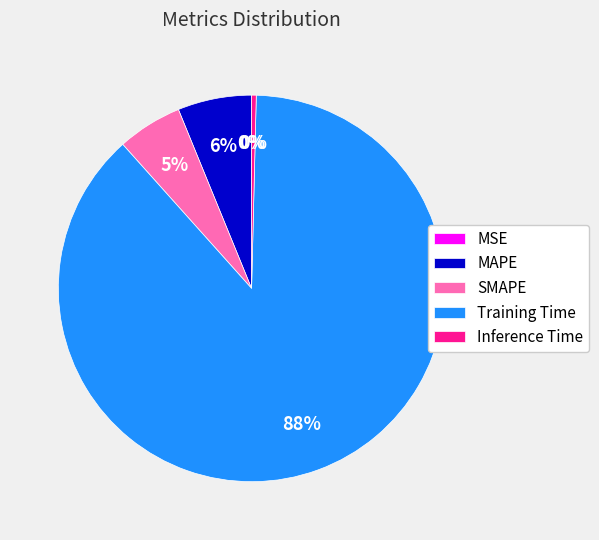

To the nearest percent, what is the difference between the Inference Time and SMAPE slice percentages?

5%